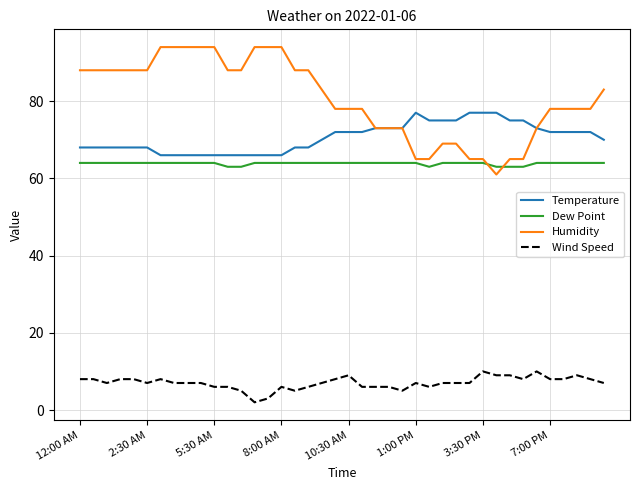

True or false: Humidity and Wind Speed cross at least once.

False